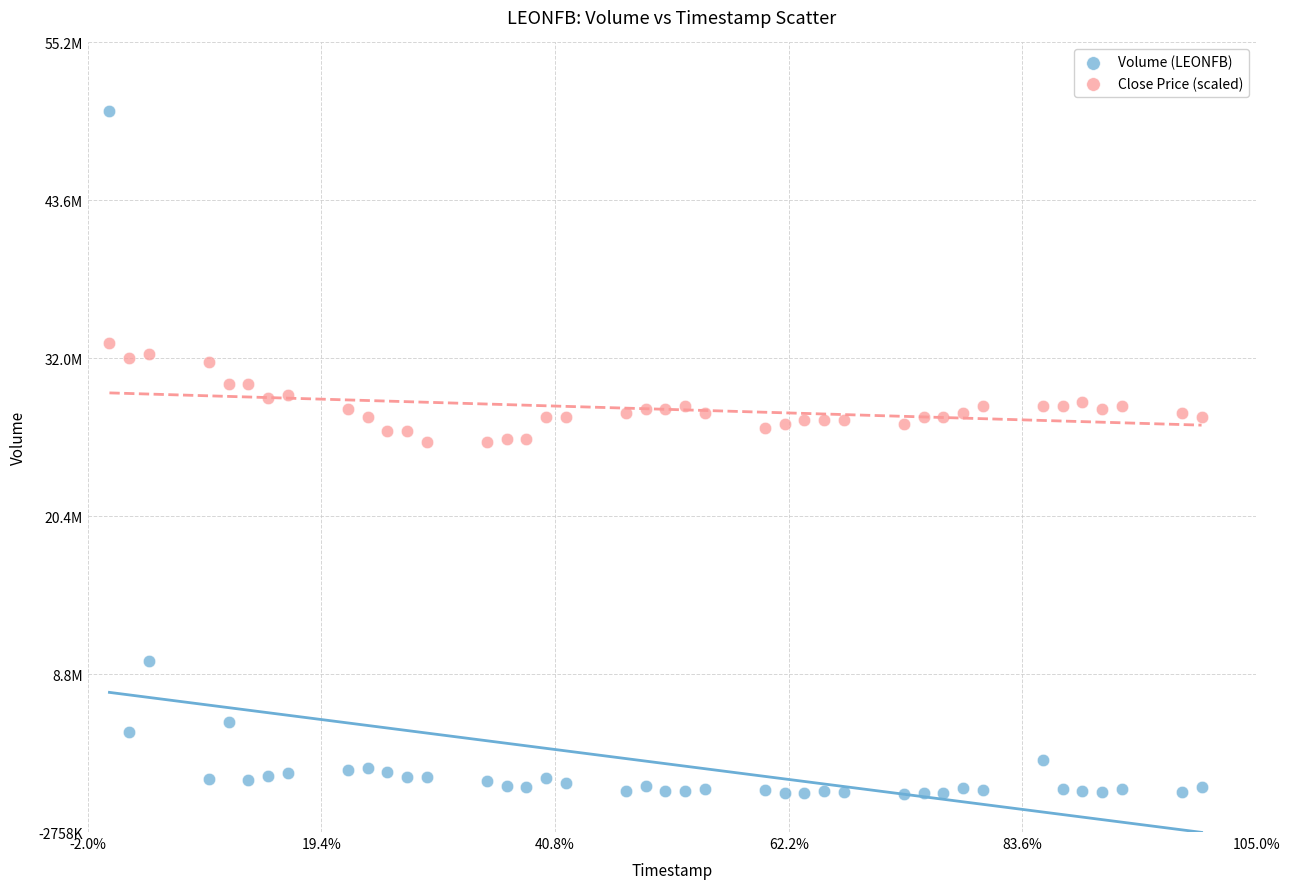

What are all the series names shown in the legend?

Volume (LEONFB), Close Price (scaled)